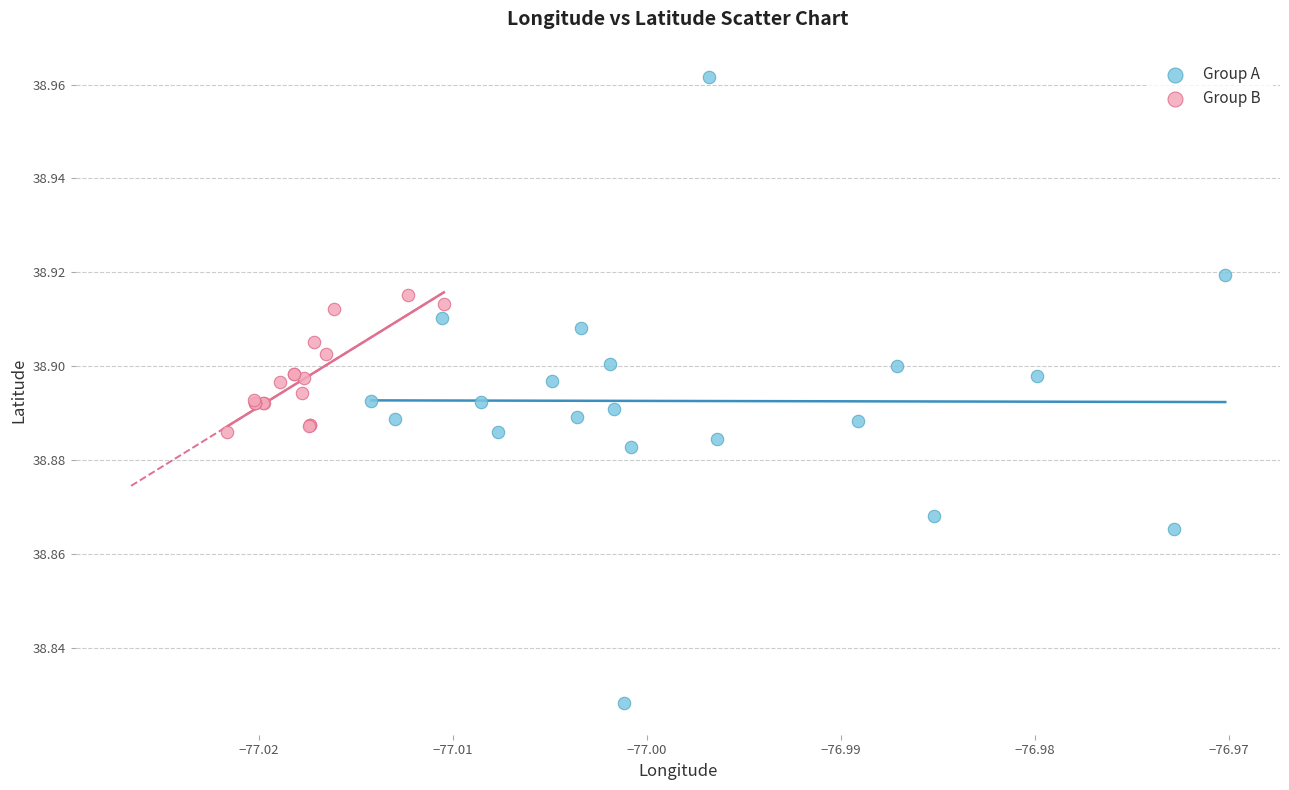

Which series has the largest Y range (max minus min)?

Group A